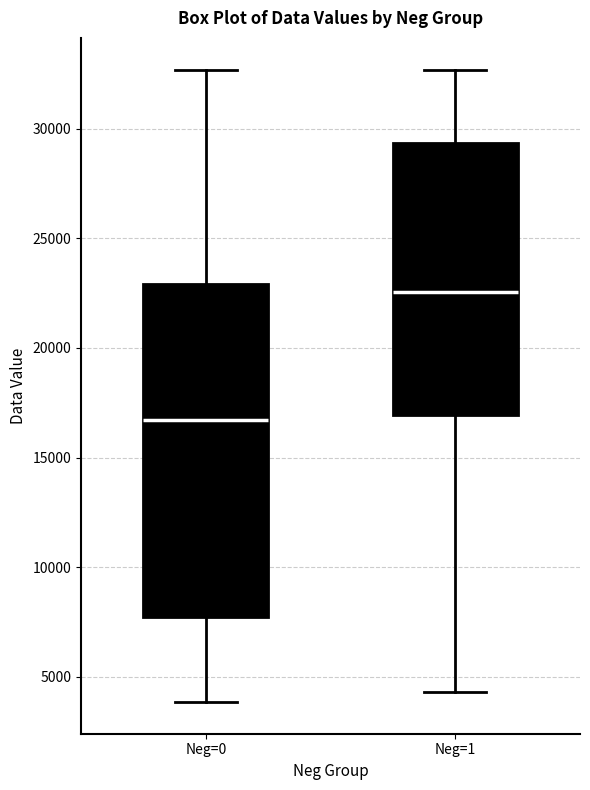

Which box has the highest median line?

Neg=1